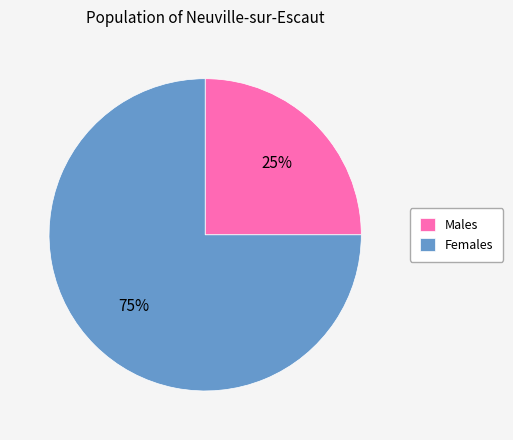

How many segments does this pie chart have?

2